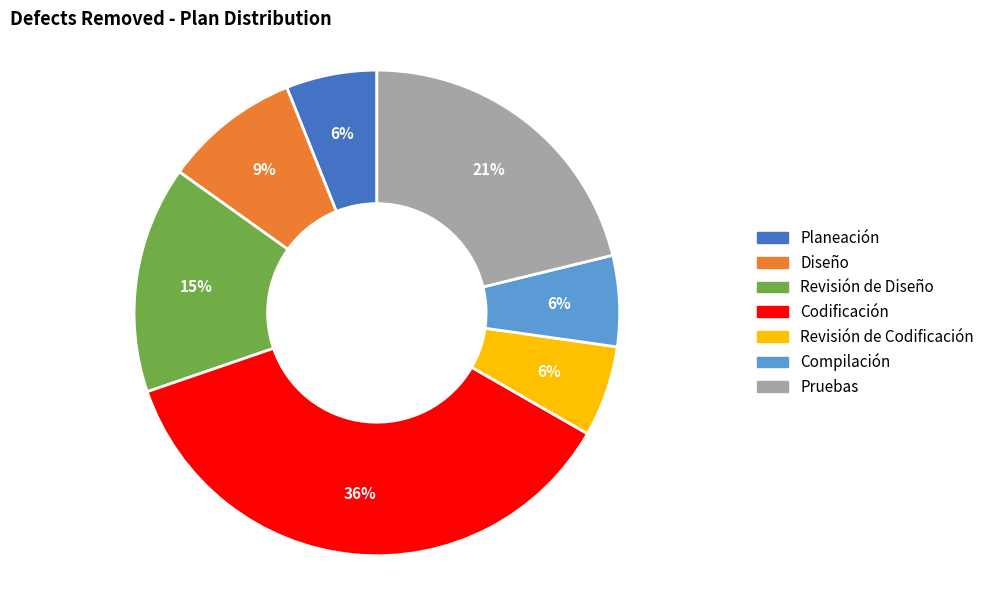

The Revisión de Diseño slice represents 3% of the pie. True or false?

False